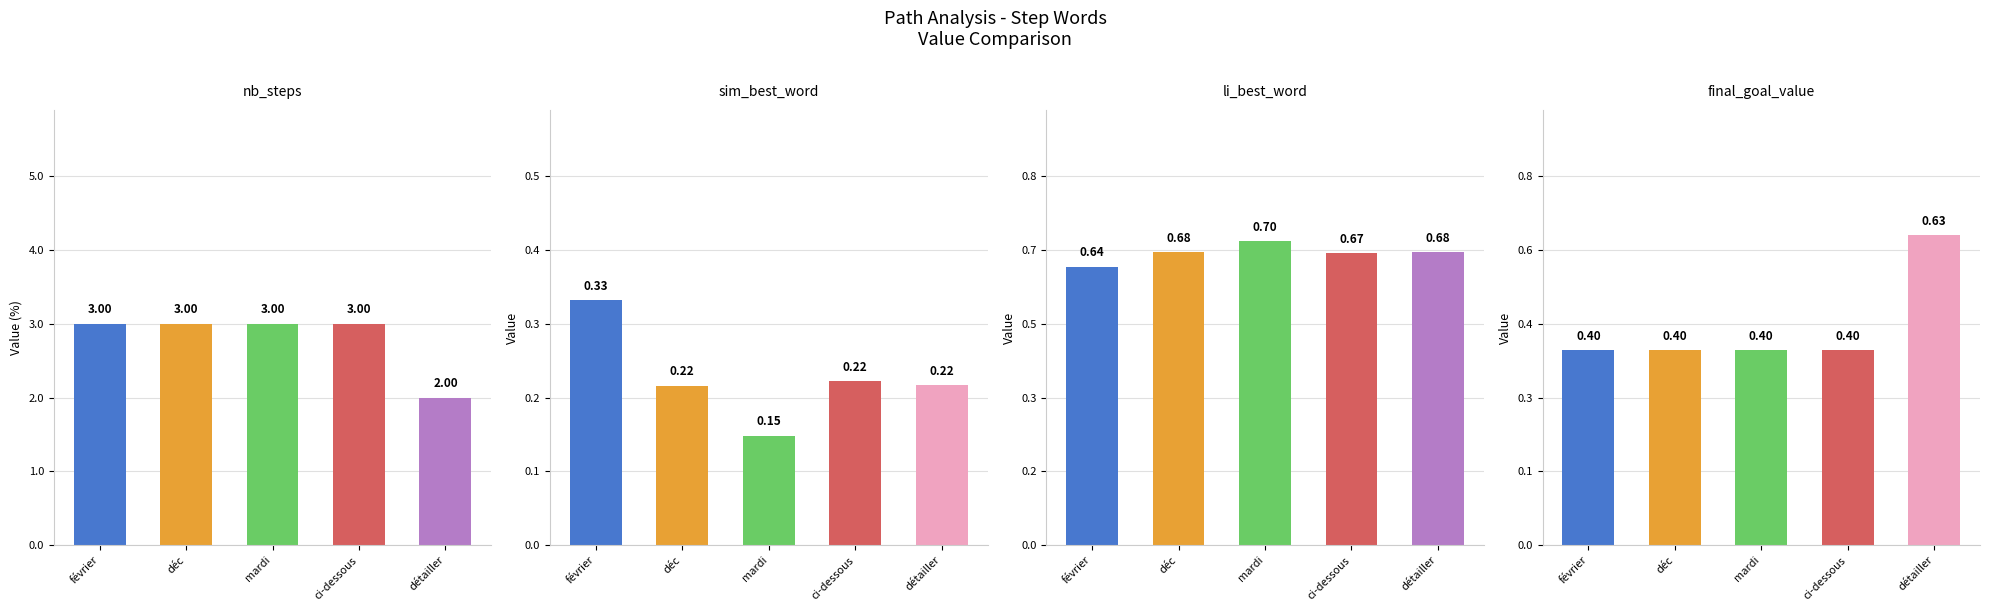

Which series has the widest spread of values?

nb_steps